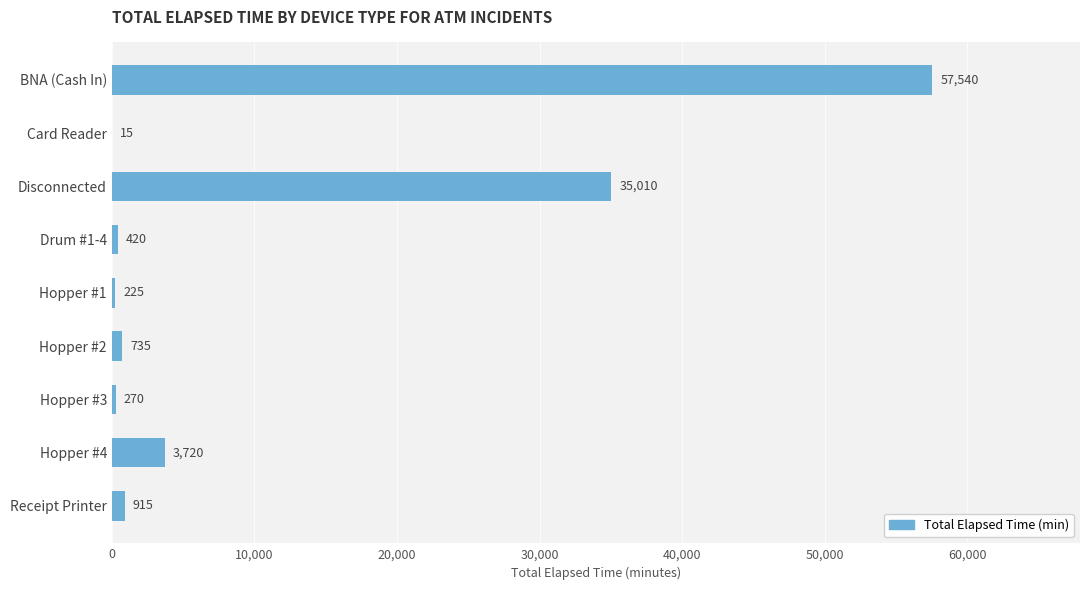

What is the change in value from Hopper #2 to Hopper #3?

-465